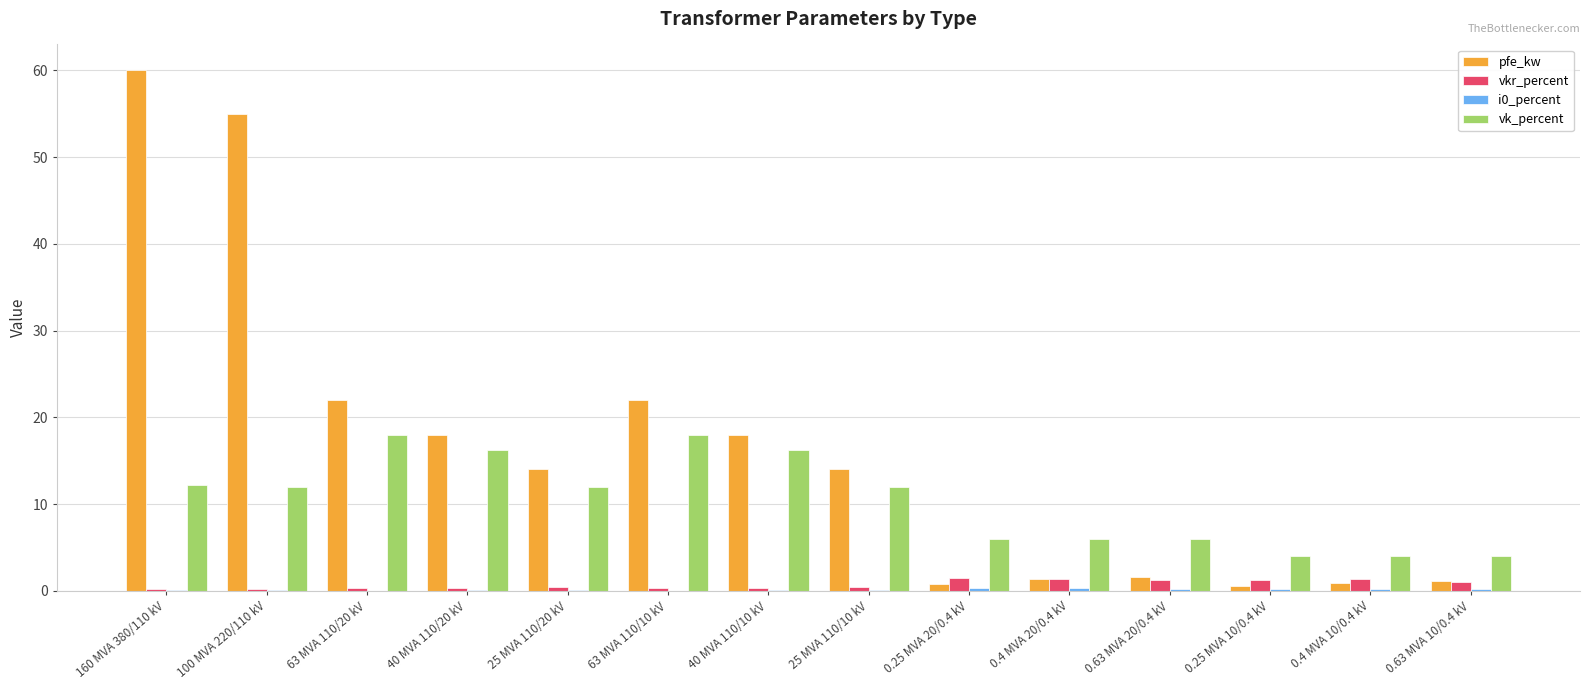

The value of pfe_kw at 100 MVA 220/110 kV is 55.0. True or false?

True